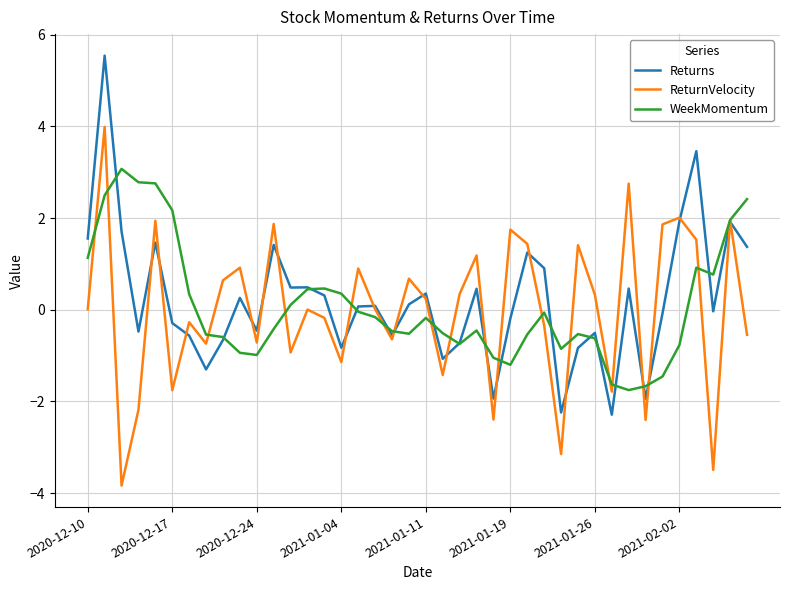

What is the difference between the maximum and second lowest values in the Returns series?

7.8